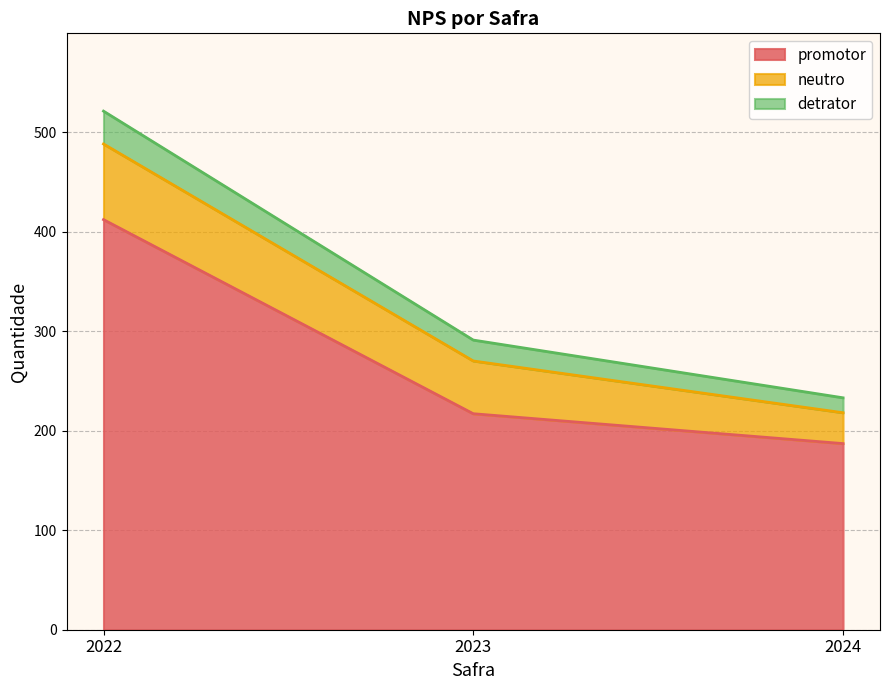

Where is promotor nearest to the value 299?

2023